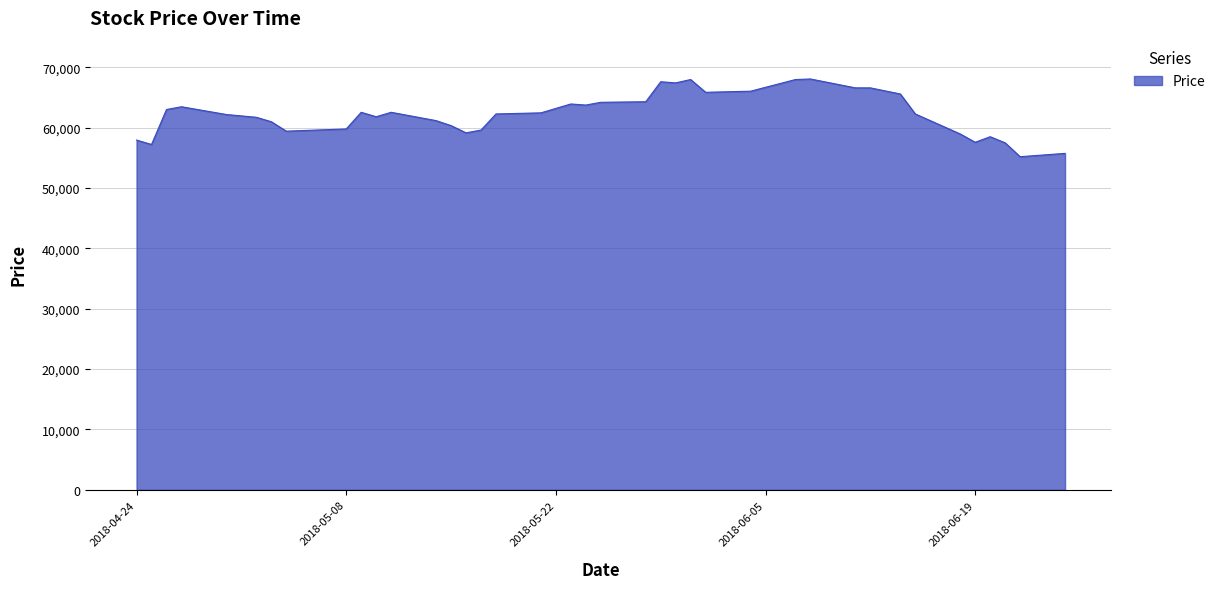

What is the minimum value shown in the chart?

55184